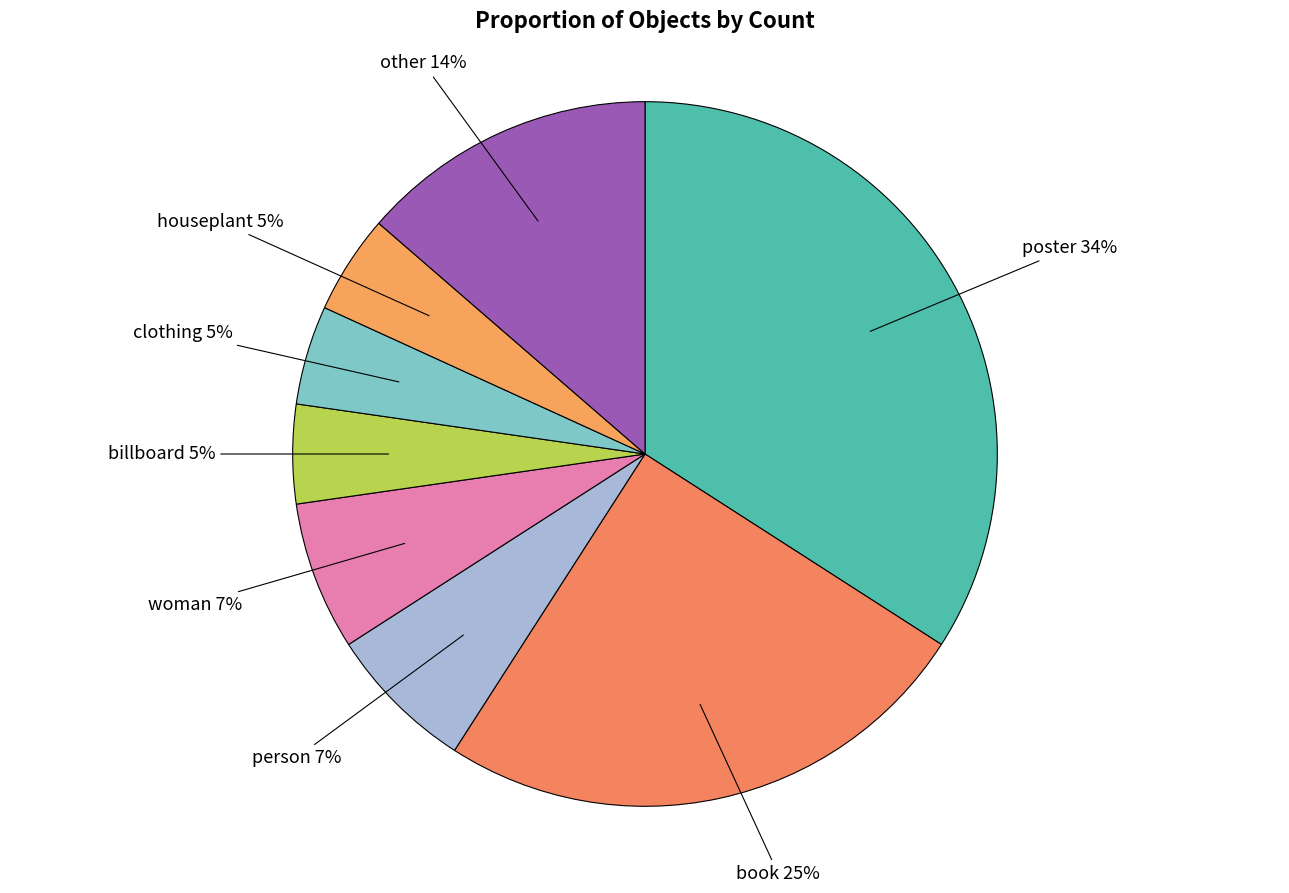

Count the number of slices in the pie.

8